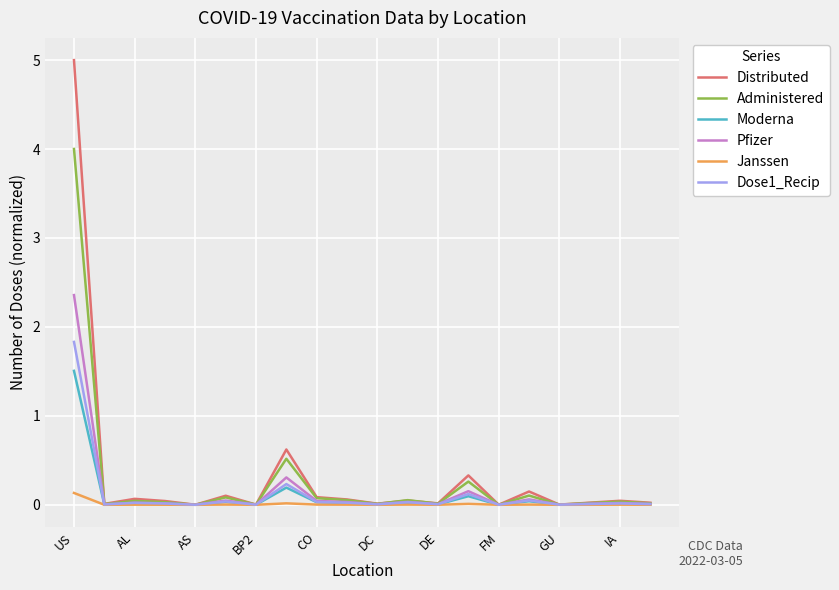

Which series has the largest range (max minus min)?

Distributed